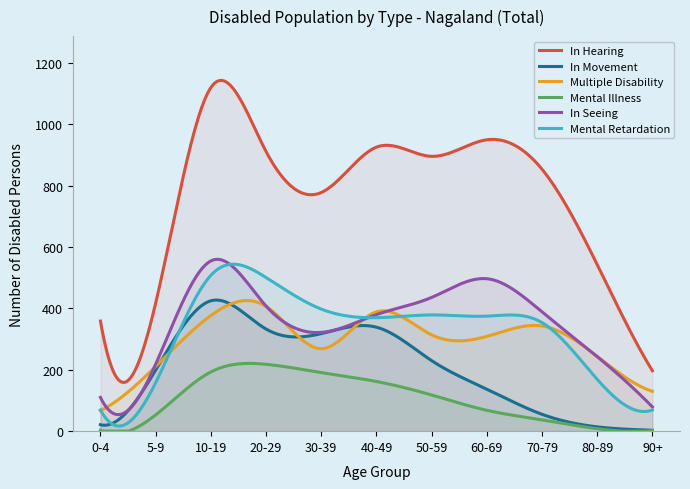

Which series changed the most between 50-59 and 60-69?

In Movement